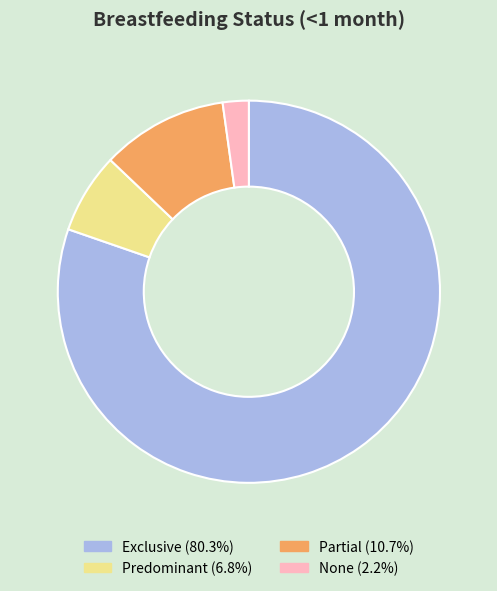

The Exclusive slice represents 80% of the pie. True or false?

True